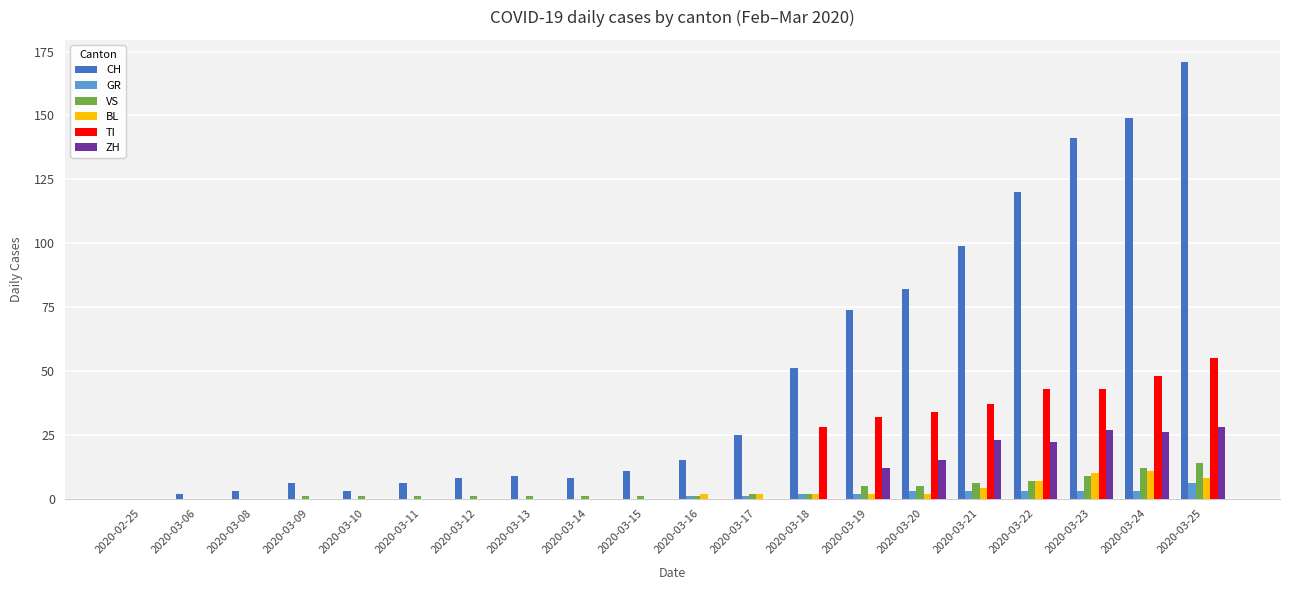

The value of ZH at 2020-03-09 is 19. True or false?

False